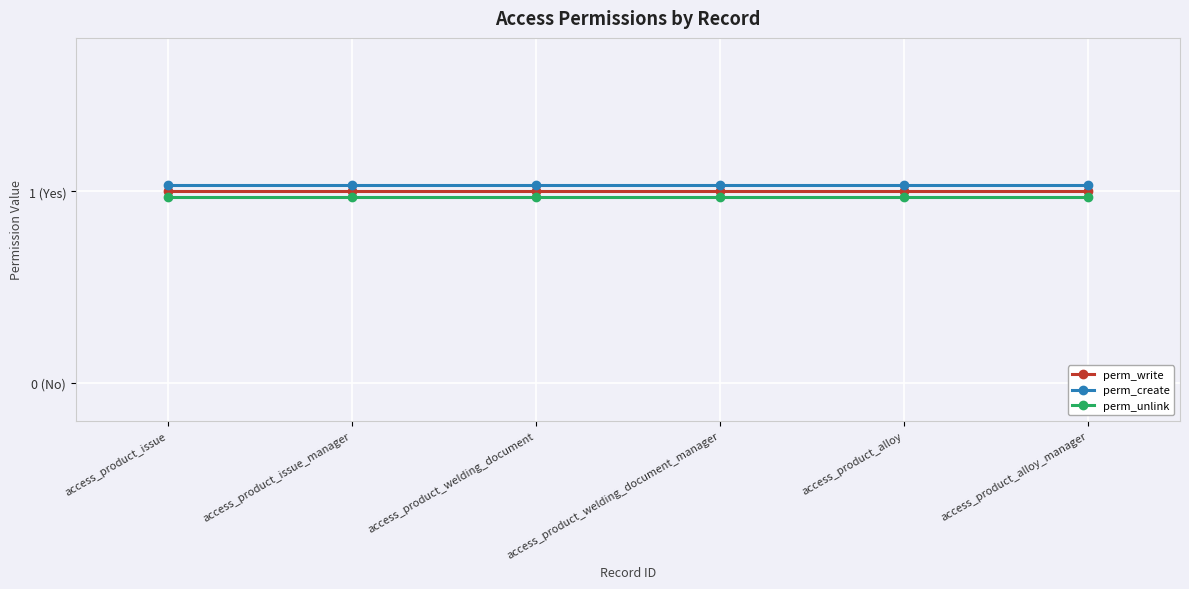

True or false: perm_write and perm_create cross at least once.

False